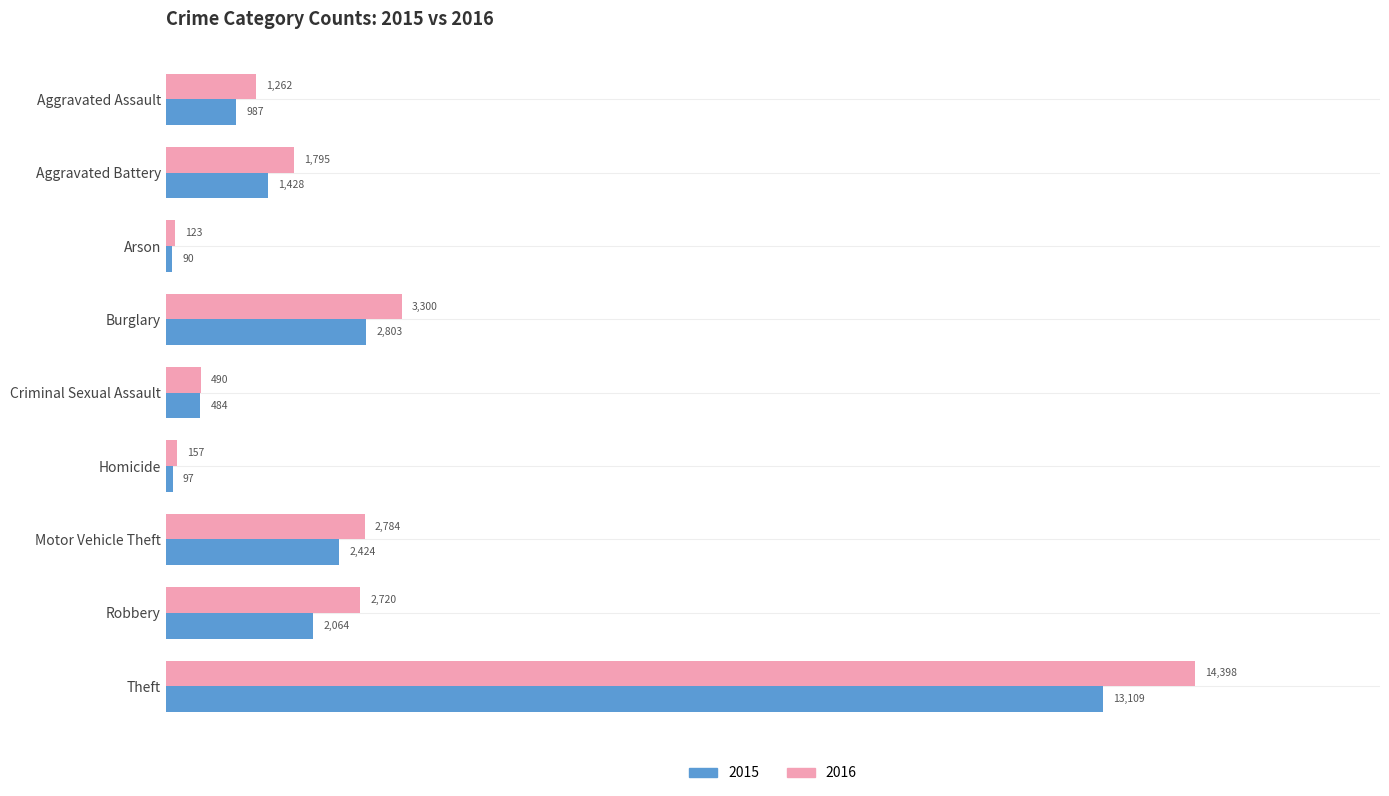

List the series in order of their peak value, highest first.

2016, 2015